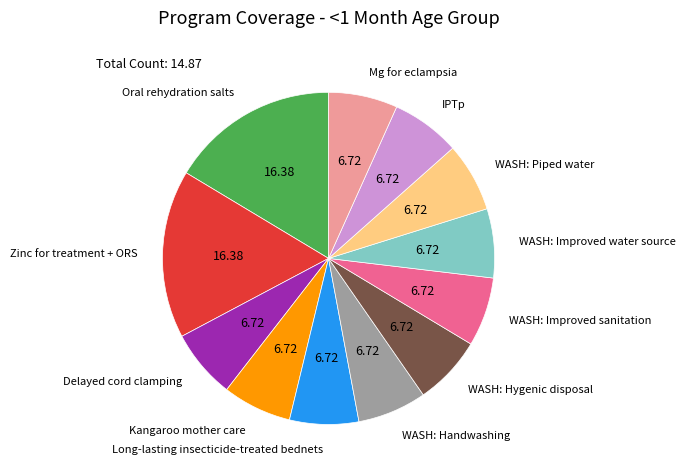

Does any single category account for the majority?

No